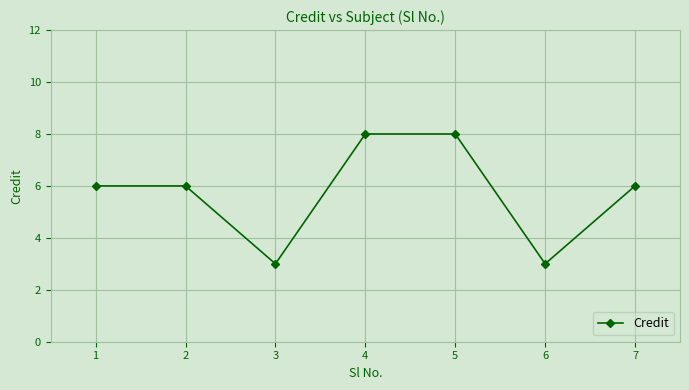

Between 4 and 1, which is larger?

4